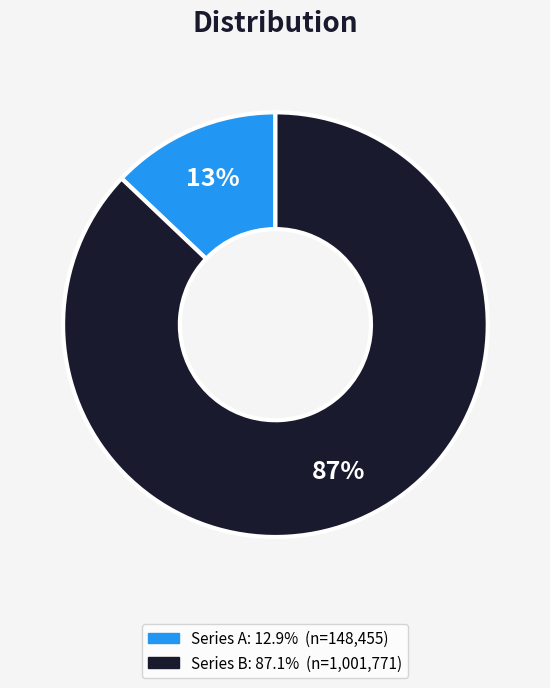

To the nearest percent, what is the average slice percentage?

50%